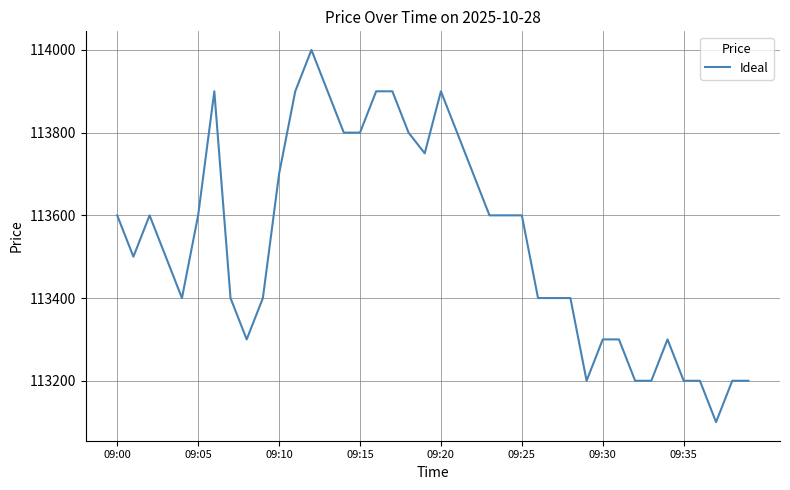

What is the minimum value shown in the chart?

113100